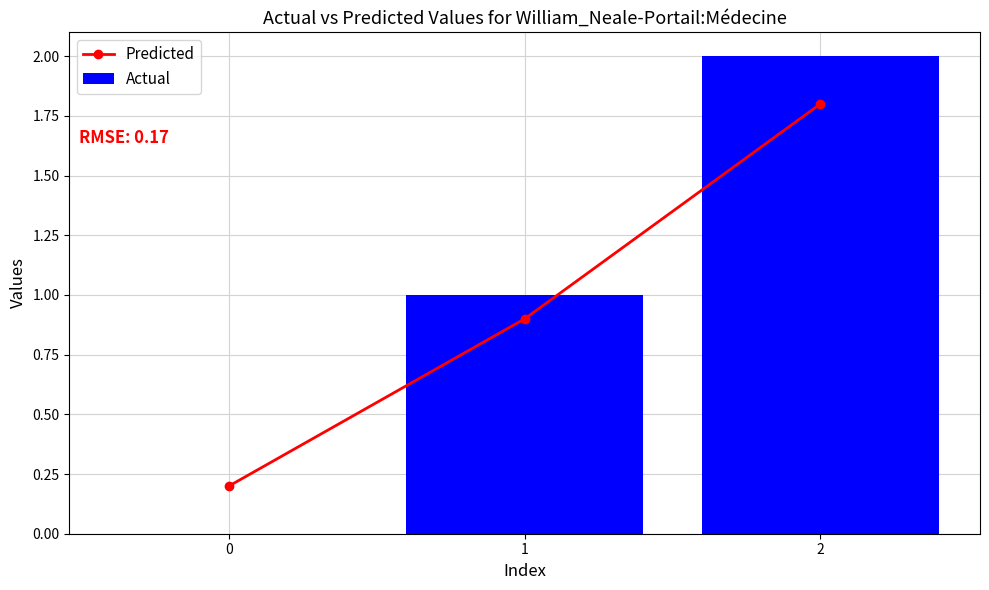

Between 1 and 2, which series saw the biggest shift?

Actual